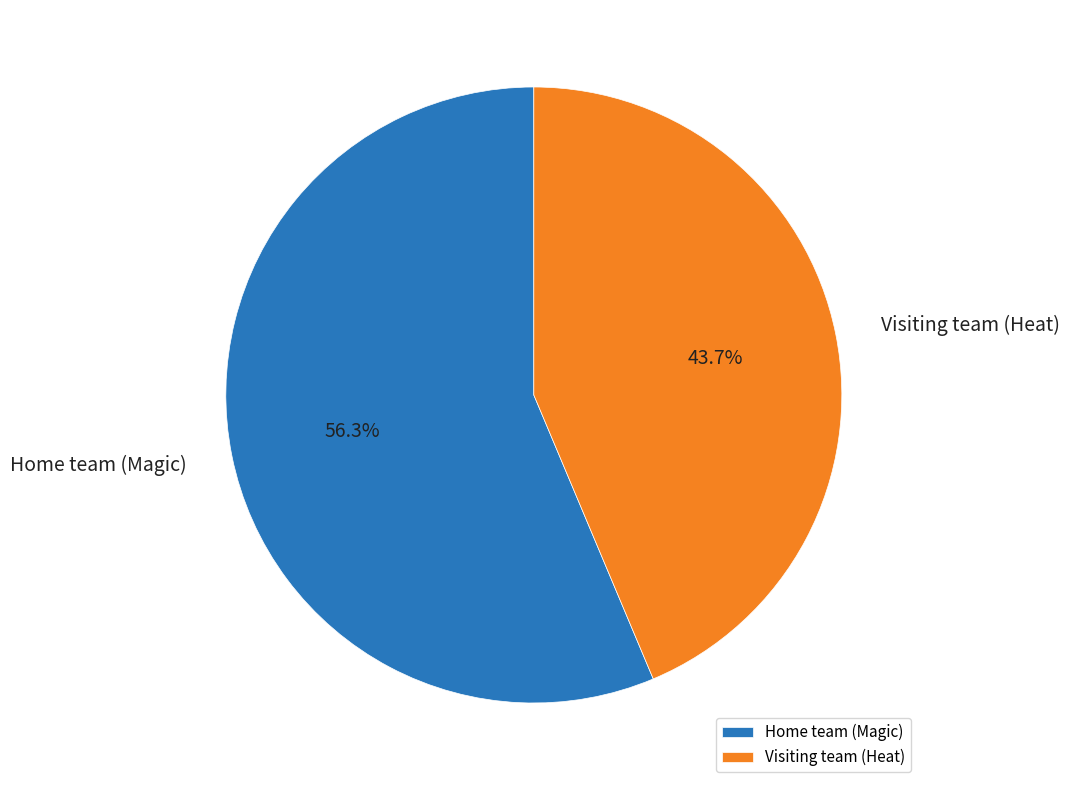

To the nearest percent, what portion does Visiting team (Heat) represent?

44%